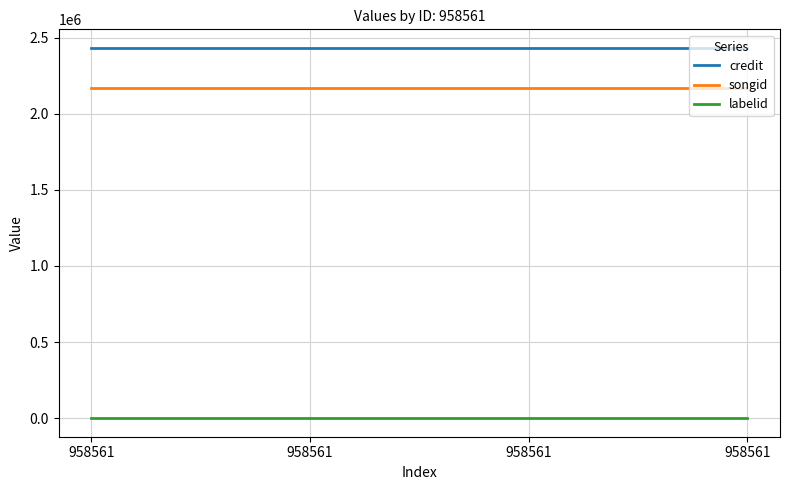

Is the value of songid at 958561 greater than the value of credit at 958561?

No